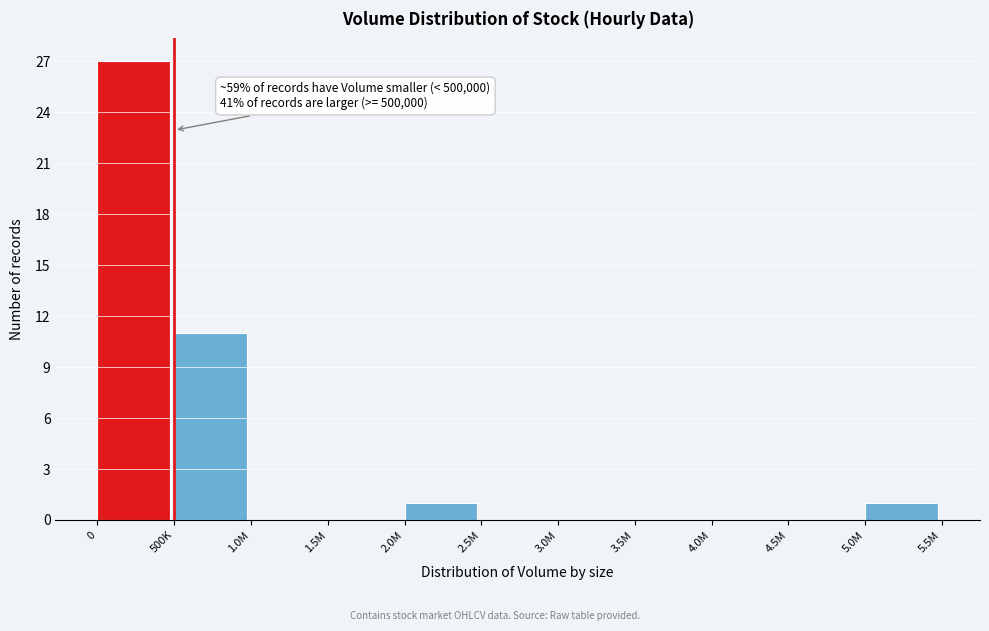

Reading right to left, transcribe all the data shown in this chart.

5.0M=1	4.5M=0	4.0M=0	3.5M=0	3.0M=0	2.5M=0	2.0M=1	1.5M=0	1.0M=0	500K=11	0=27